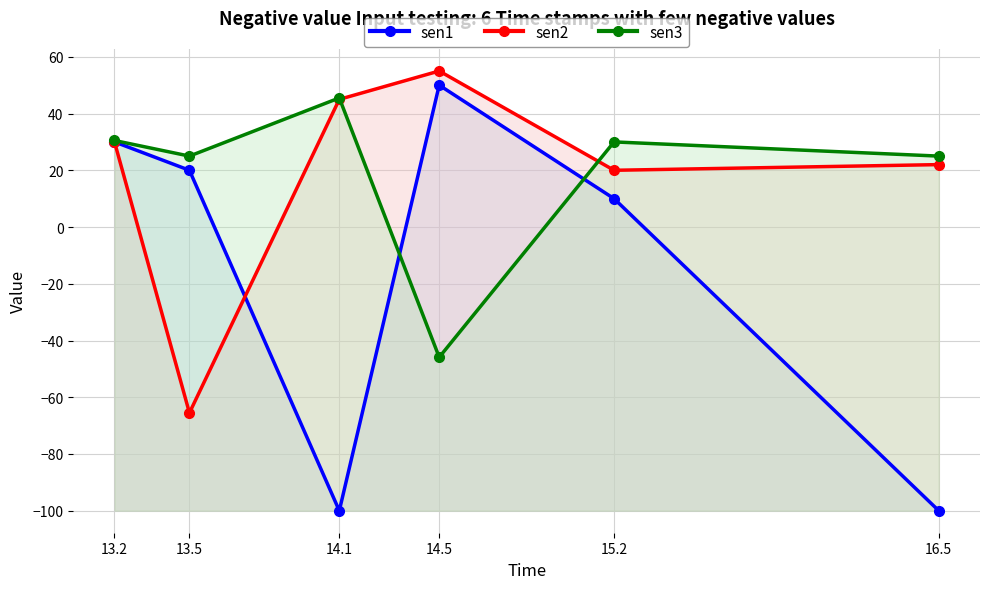

How many series are shown in this chart?

3